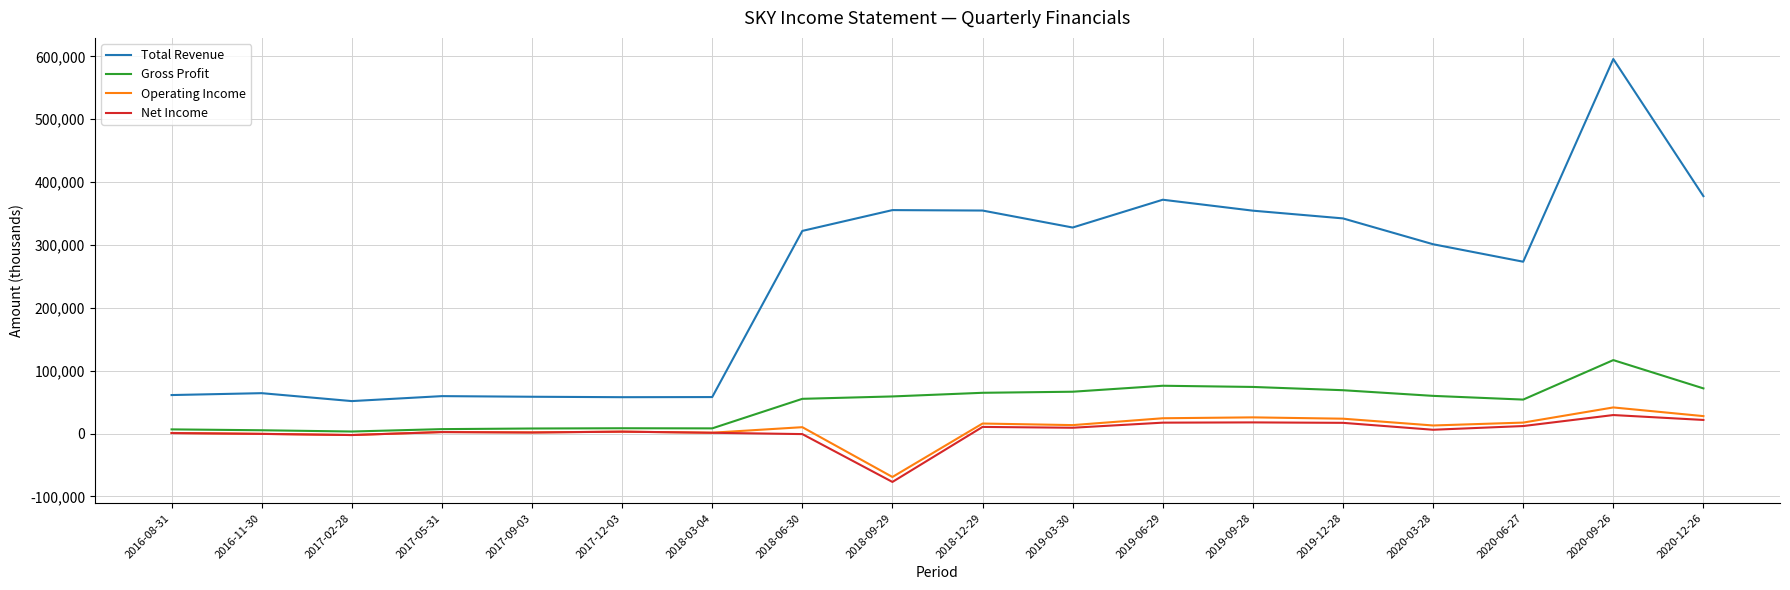

Which category has the highest value in the Gross Profit series?

2020-09-26